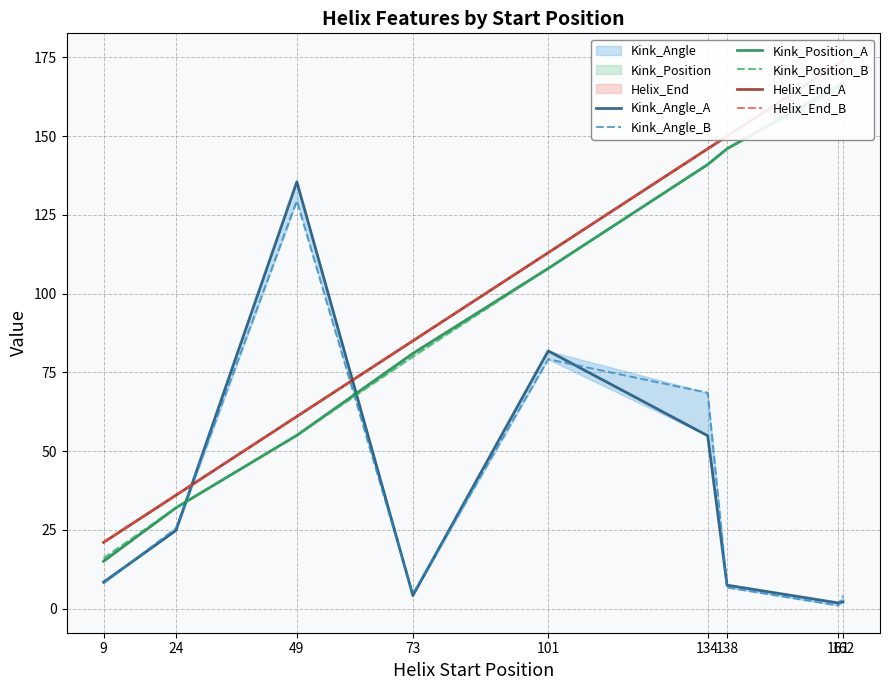

What is the smallest value displayed?

1.0